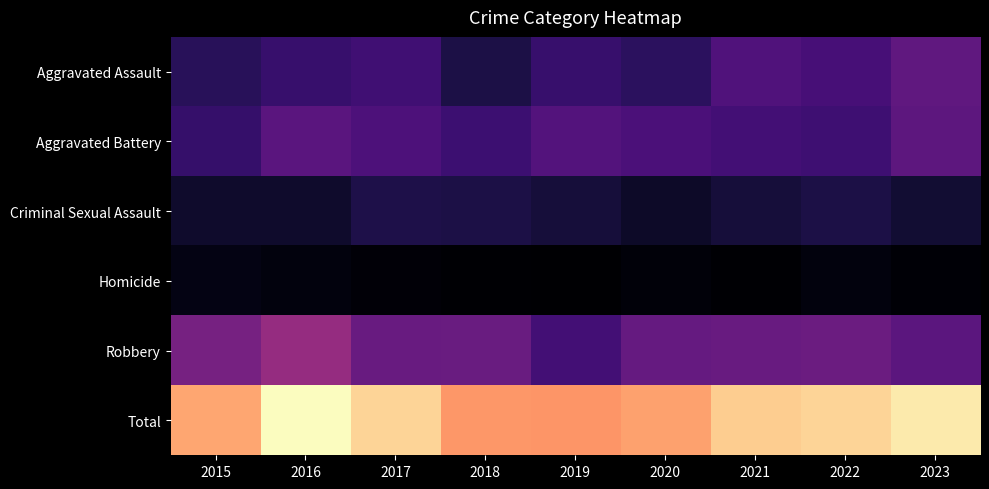

At how many categories does at least one series exceed 177?

9